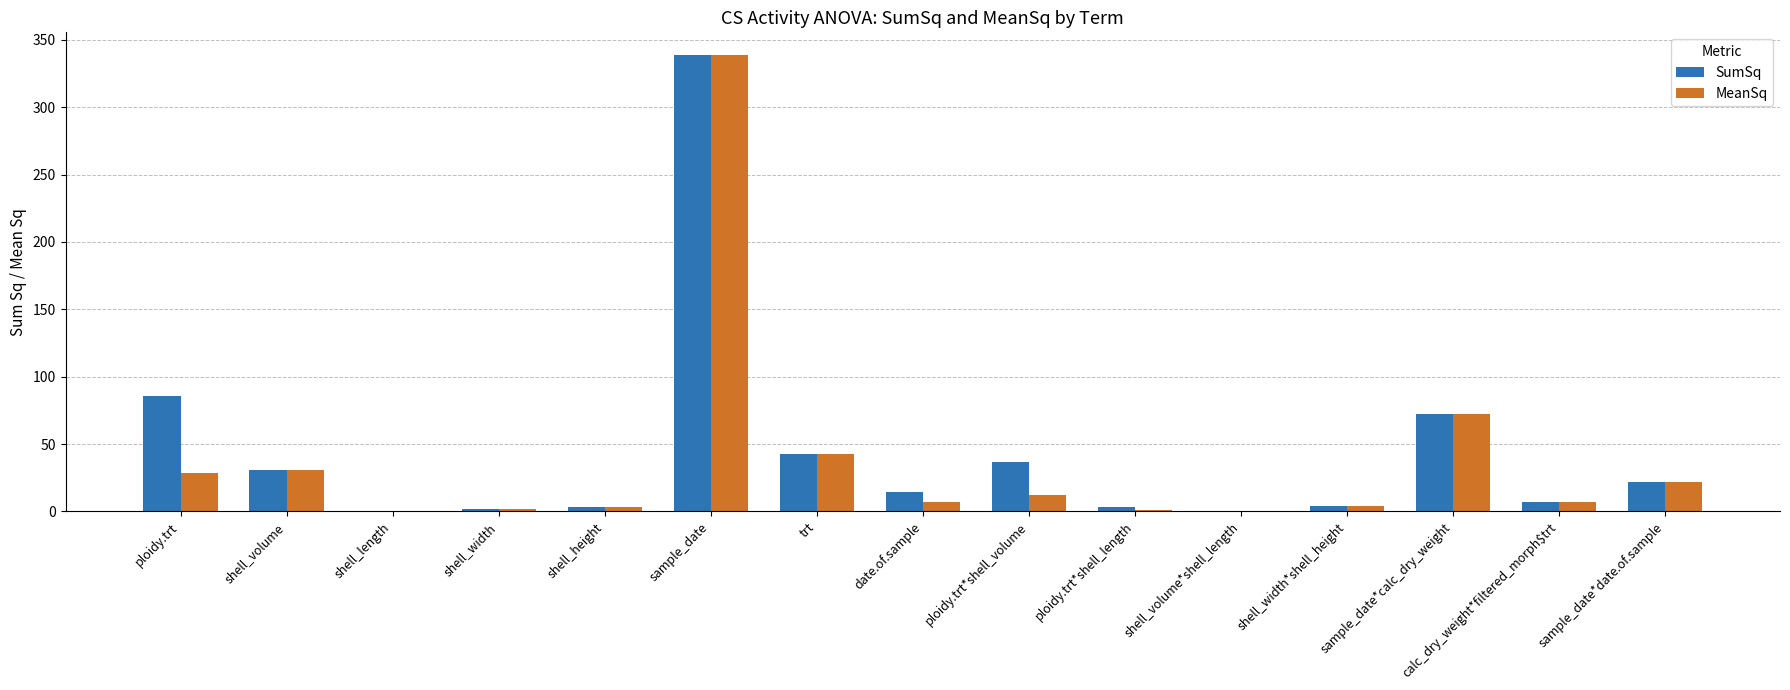

At which category is the sum across all series the highest?

sample_date